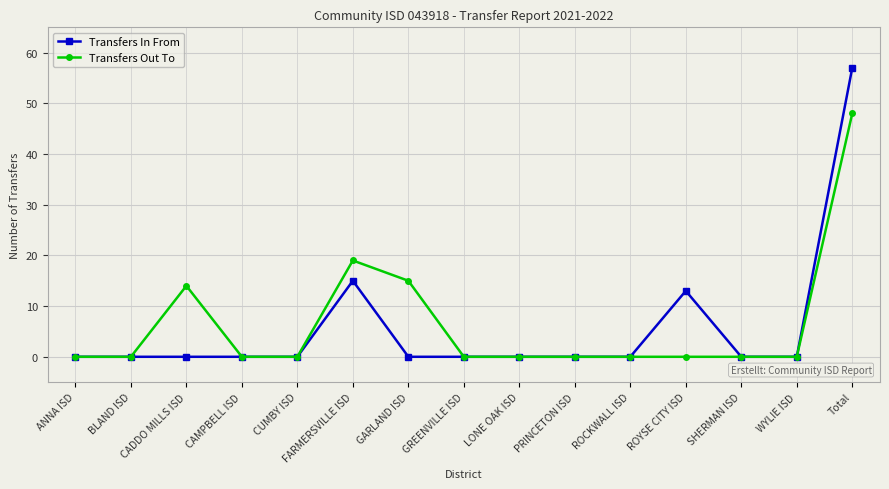

At which category is the sum across all series the highest?

Total